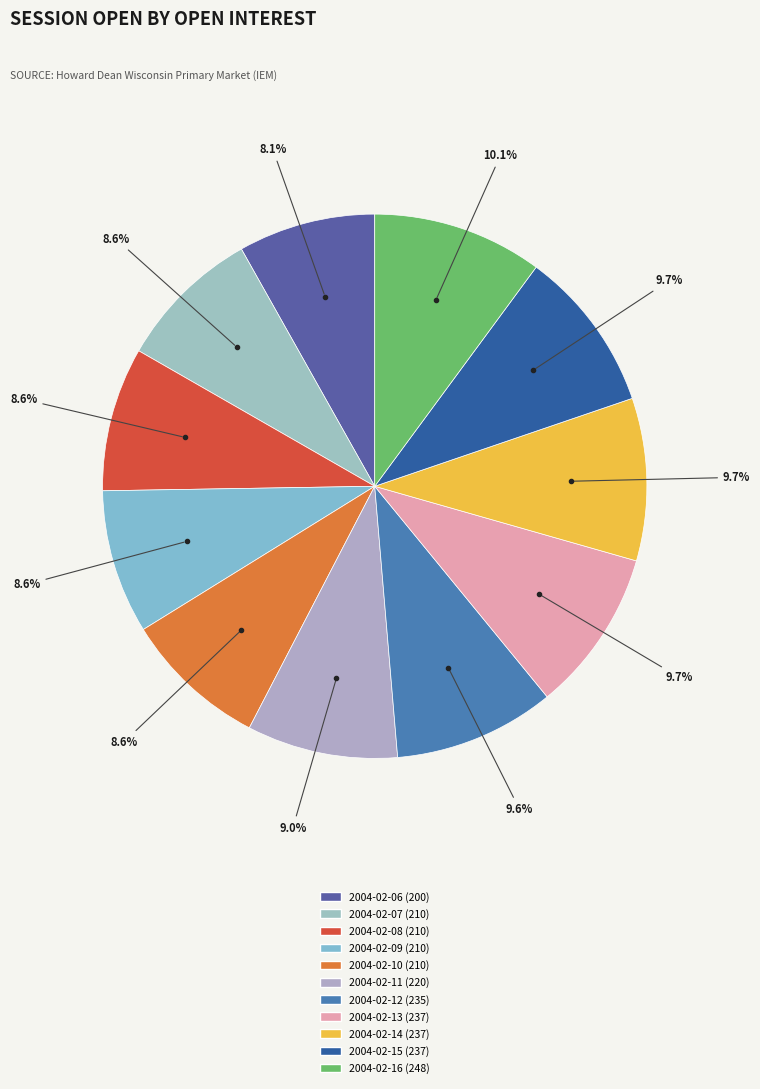

Count the number of slices in the pie.

11